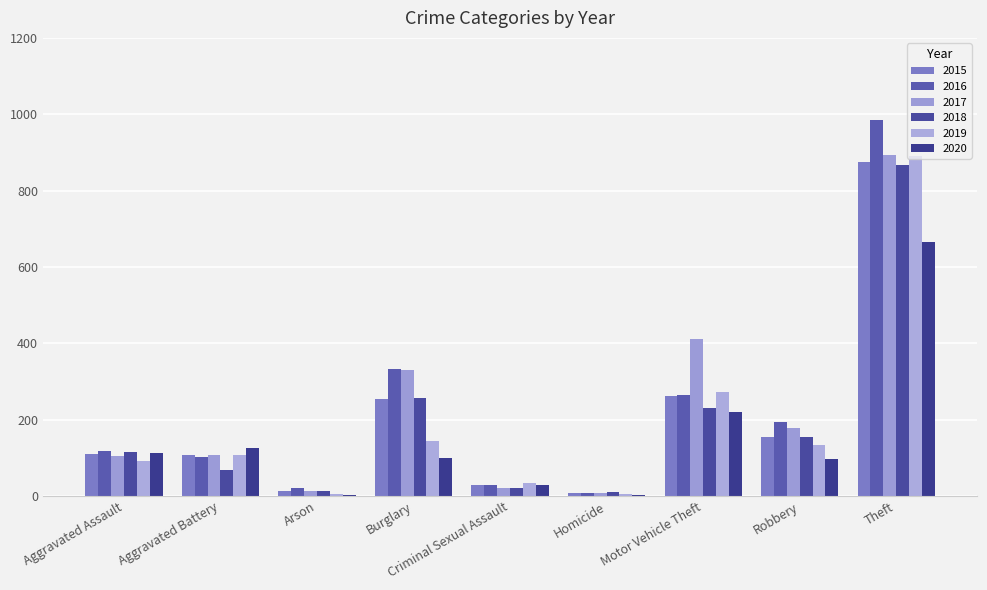

Is it true that 2015 equals 267 at Theft?

False